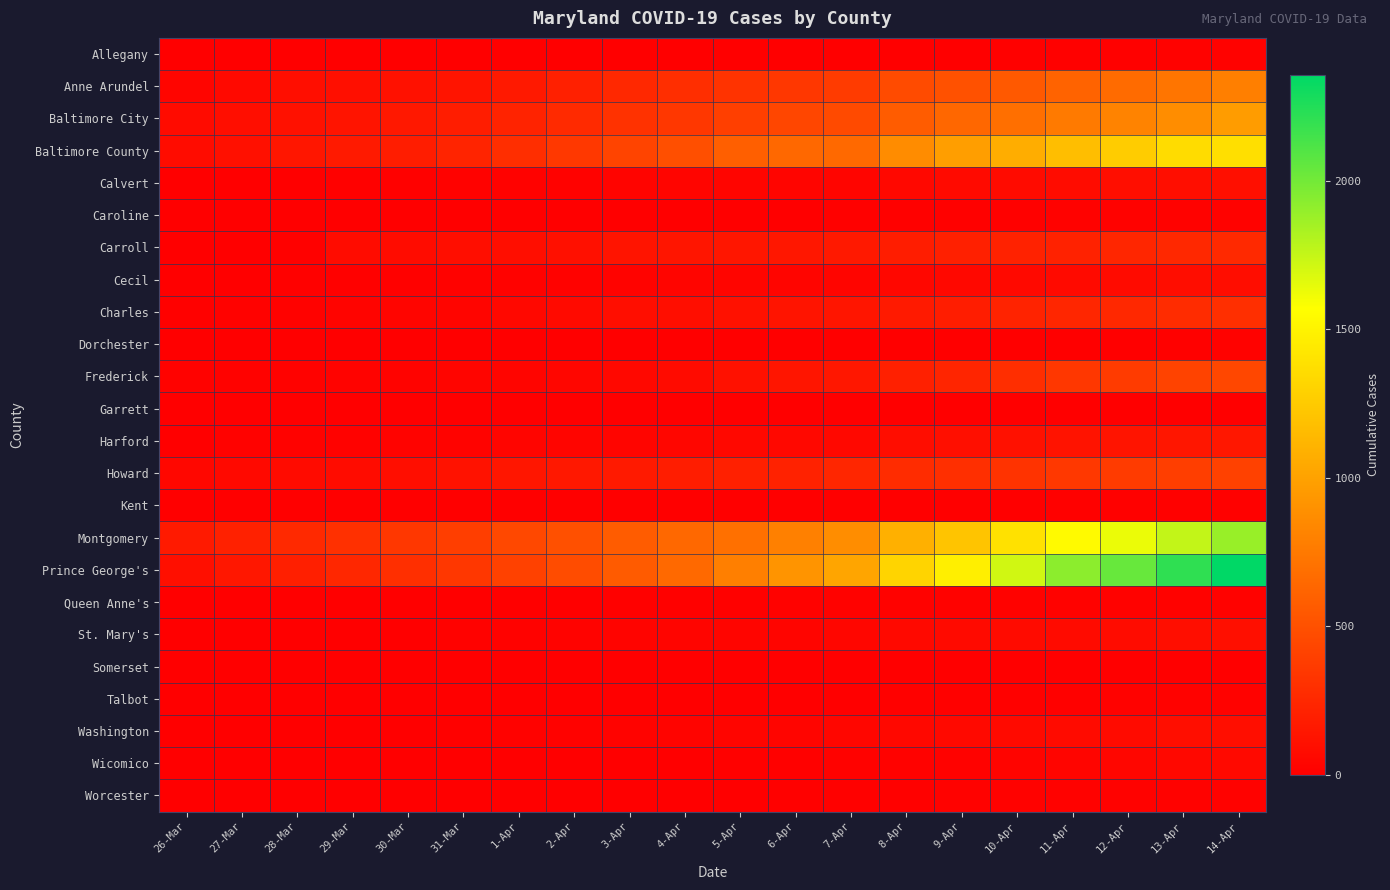

Rank the series at 12-Apr from highest to lowest value.

Prince George's, Montgomery, Baltimore County, Baltimore City, Anne Arundel, Howard, Frederick, Charles, Carroll, Harford, Calvert, St. Mary's, Washington, Cecil, Wicomico, Worcester, Queen Anne's, Caroline, Talbot, Allegany, Kent, Dorchester, Garrett, Somerset